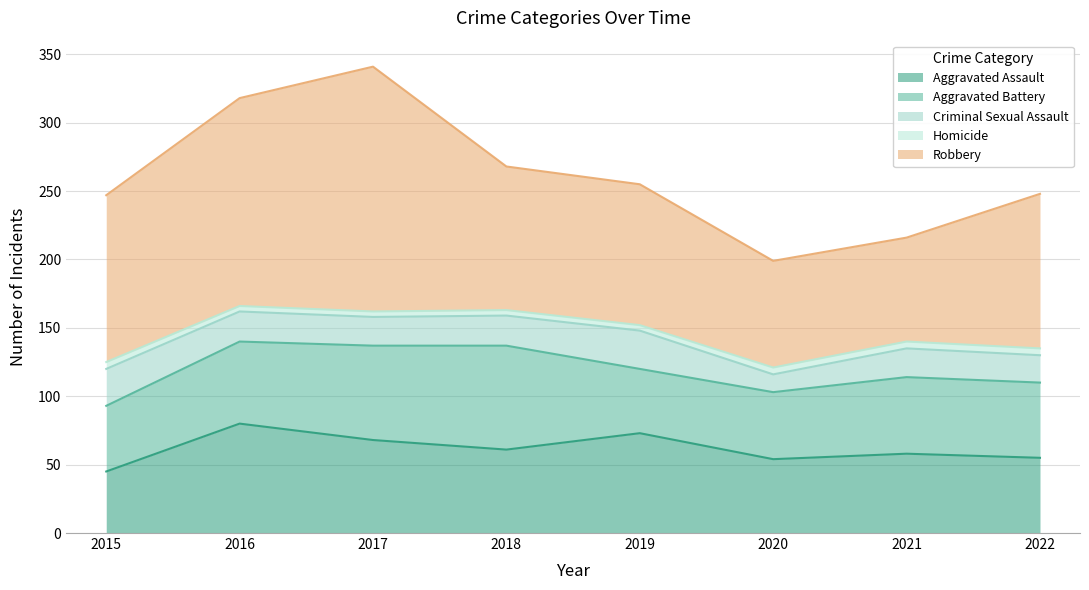

What is the approximate value of Aggravated Assault at 2016?

80